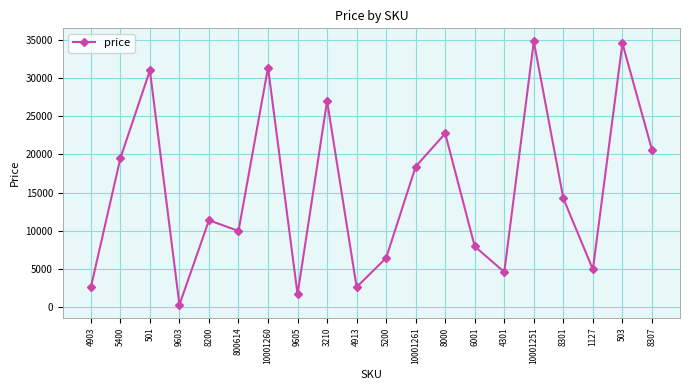

What is the change in value from 5400 to 4301?

-14865